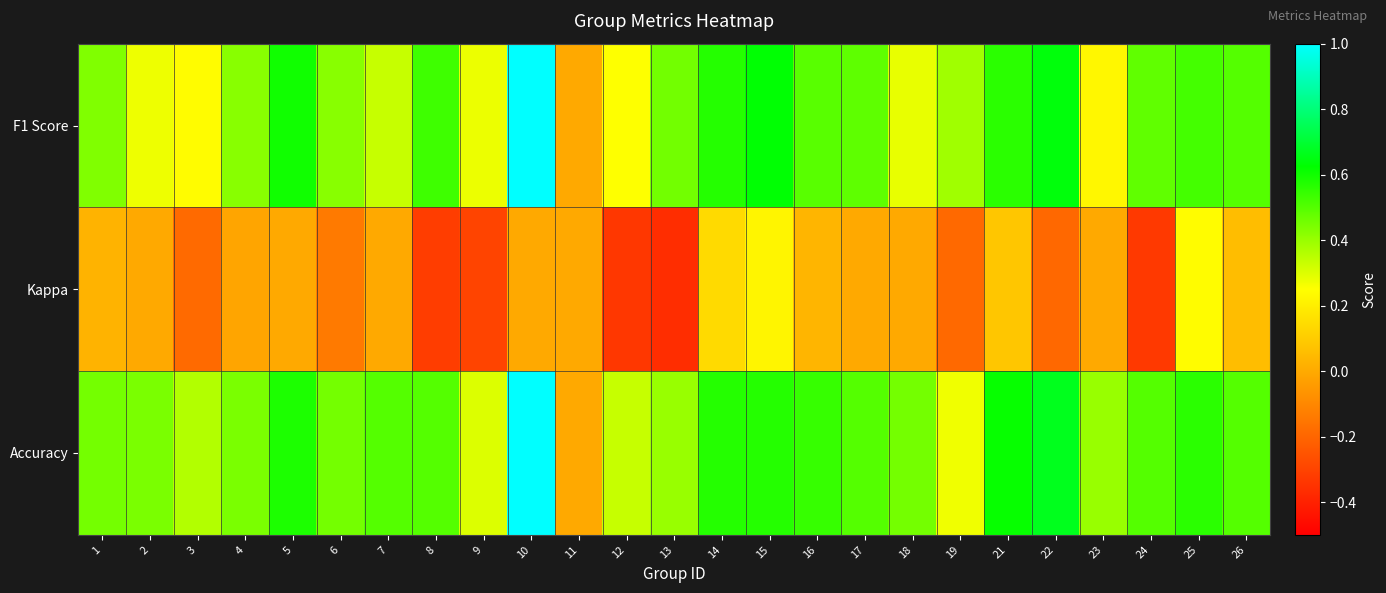

At 25, list the series in order from largest to smallest.

Accuracy, F1 Score, Kappa